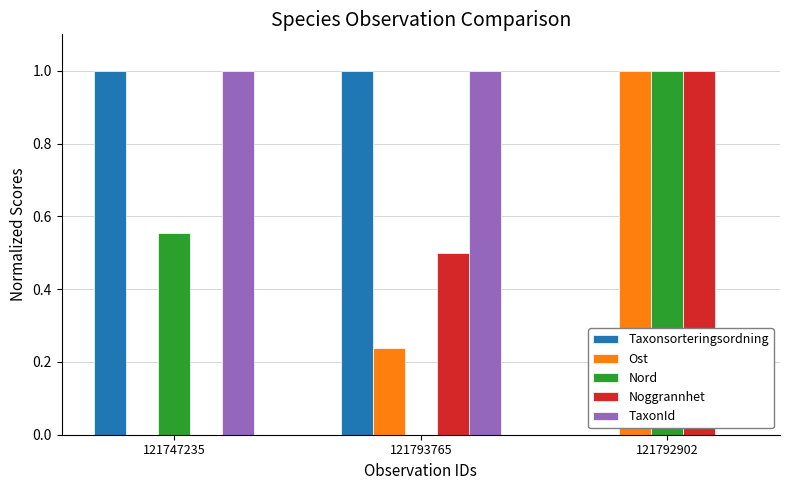

What is the maximum value for Taxonsorteringsordning?

1.0